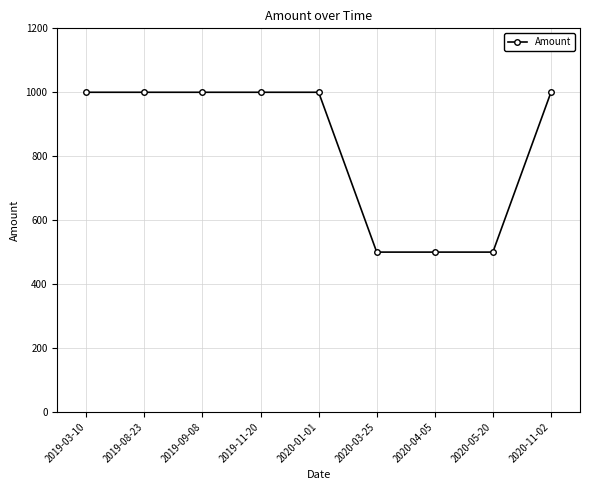

What is the value of the 6th point from the left?

500